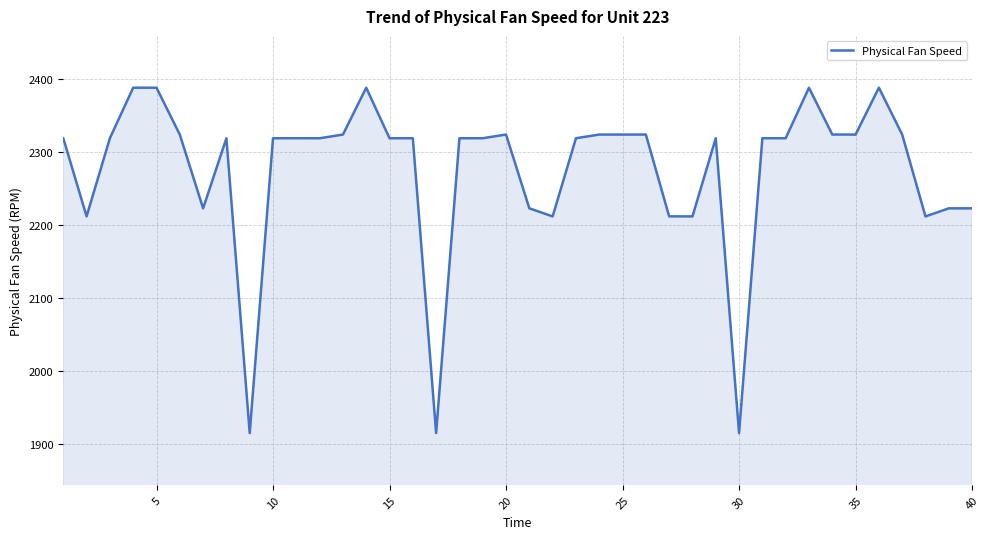

What is the greatest value displayed?

2388.1